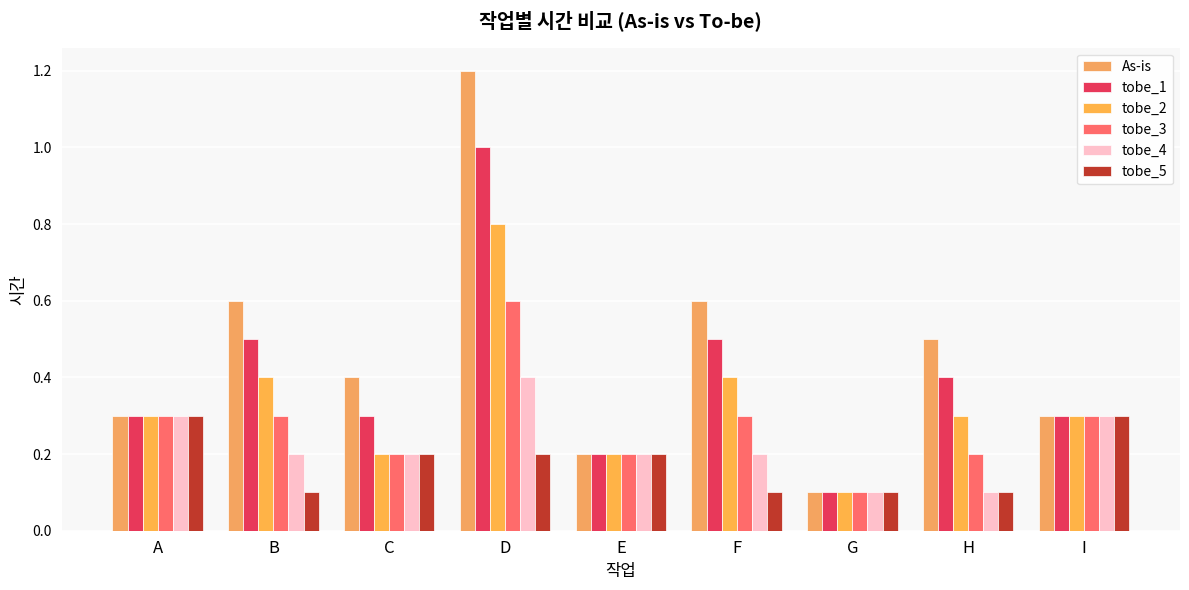

Reading left to right, transcribe all the data shown in this chart.

As-is: 0.3	0.6	0.4	1.2	0.2	0.6	0.1	0.5	0.3
tobe_1: 0.3	0.5	0.3	1.0	0.2	0.5	0.1	0.4	0.3
tobe_2: 0.3	0.4	0.2	0.8	0.2	0.4	0.1	0.3	0.3
tobe_3: 0.3	0.3	0.2	0.6	0.2	0.3	0.1	0.2	0.3
tobe_4: 0.3	0.2	0.2	0.4	0.2	0.2	0.1	0.1	0.3
tobe_5: 0.3	0.1	0.2	0.2	0.2	0.1	0.1	0.1	0.3